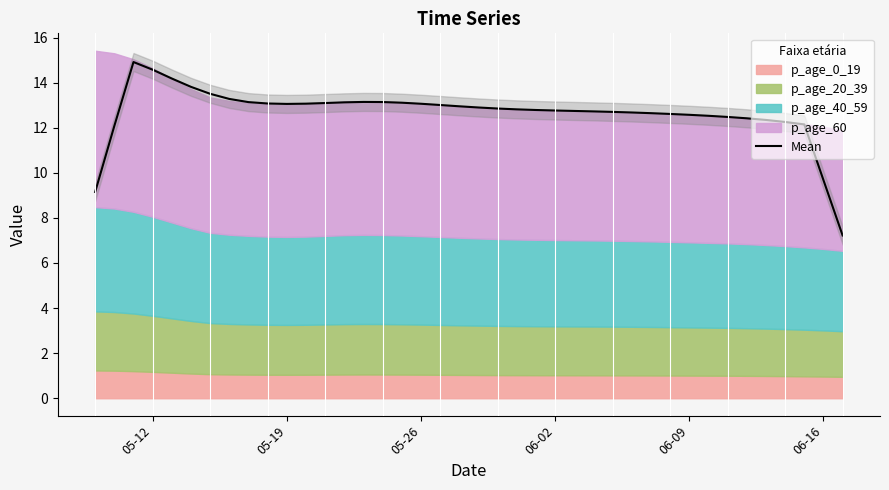

What is the lowest value of the Mean series?

7.2